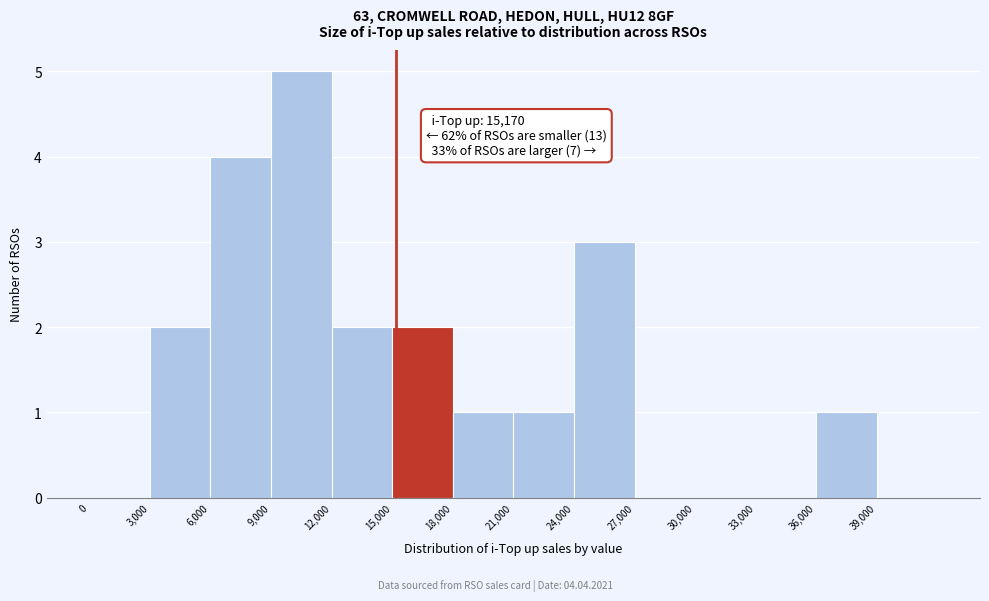

Which range on the x-axis has the tallest bar?

9000 to 12000